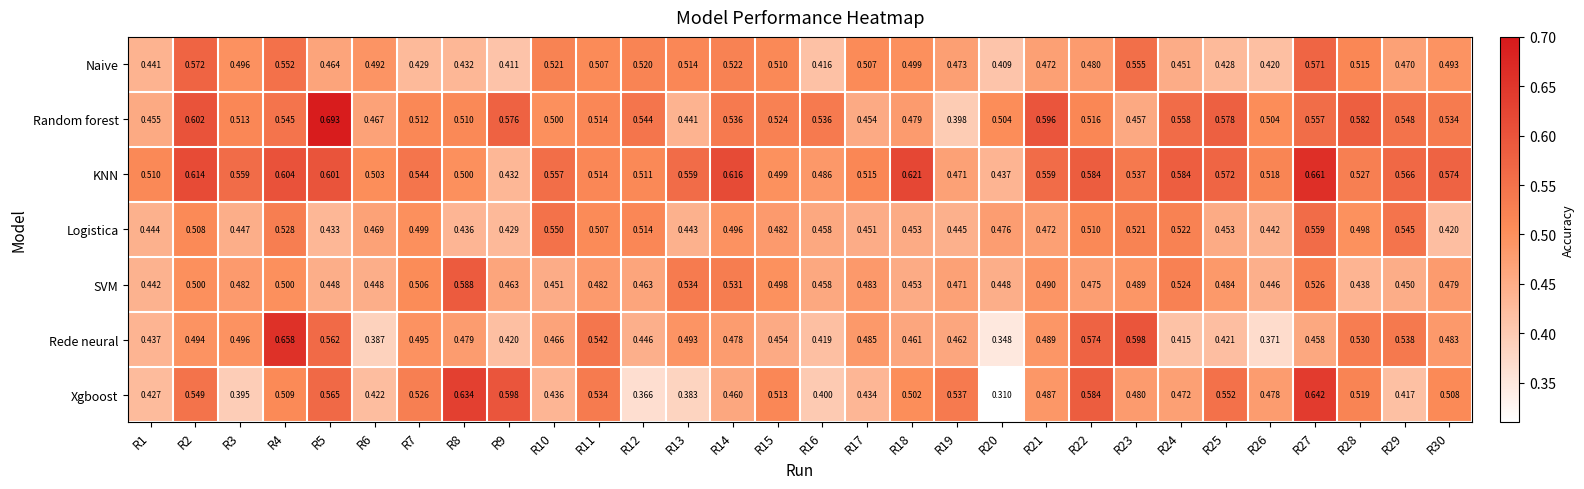

Which series has the largest total across all categories?

KNN